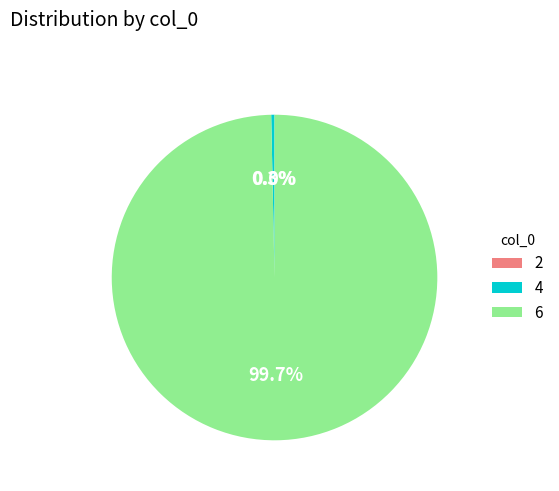

Which category accounts for the majority?

6